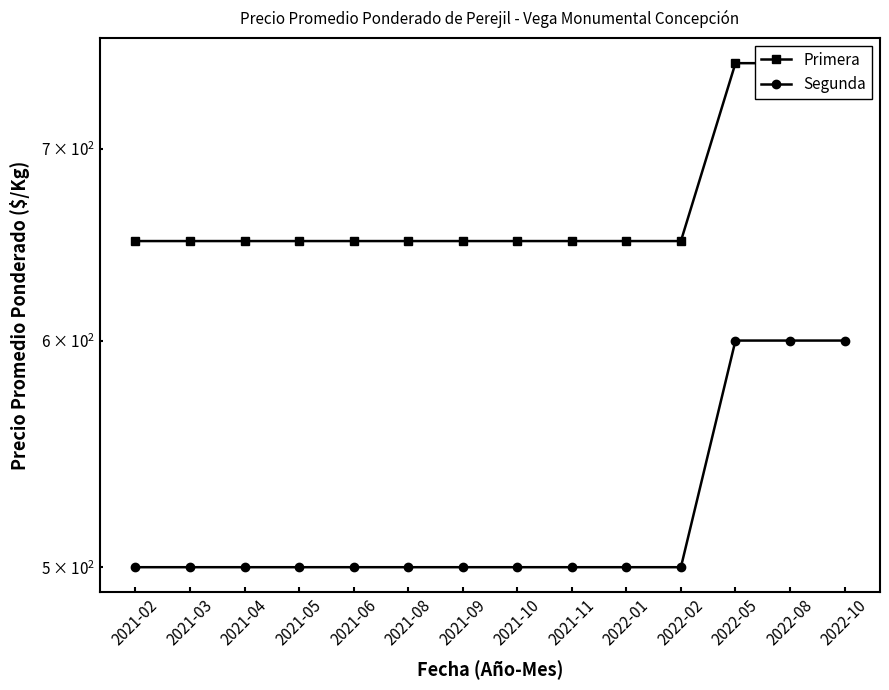

True or false: Primera and Segunda cross at least once.

False